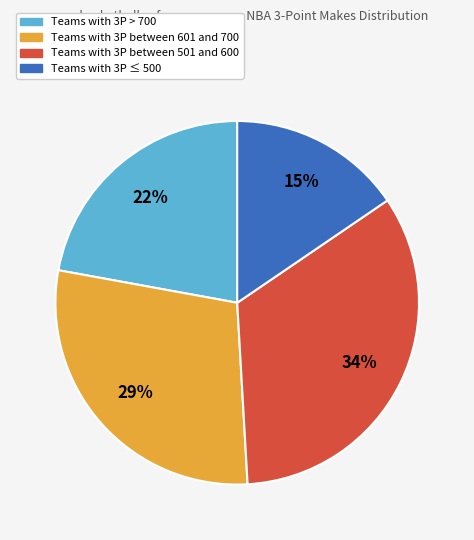

Between Teams with 3P between 601 and 700 and Teams with 3P ≤ 500, which is larger?

Teams with 3P between 601 and 700